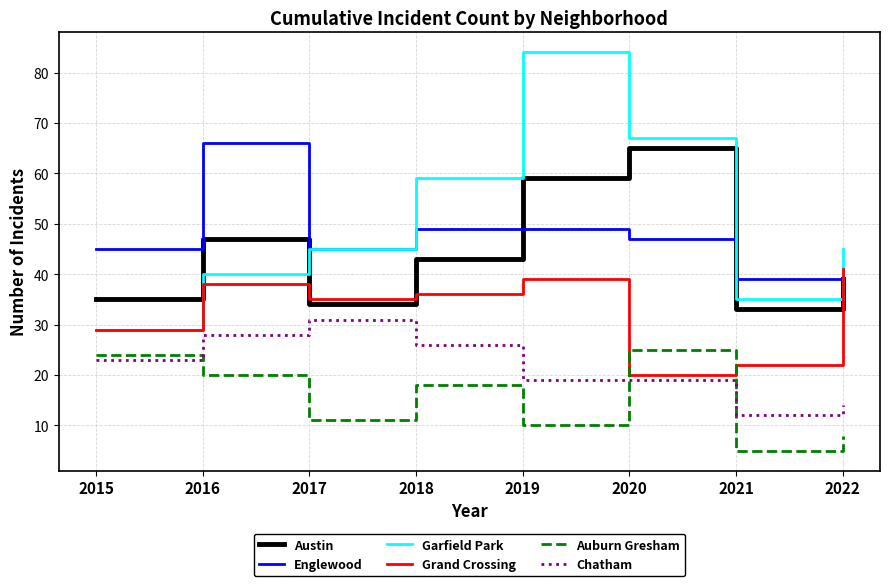

Where is the first local minimum for Austin?

2017